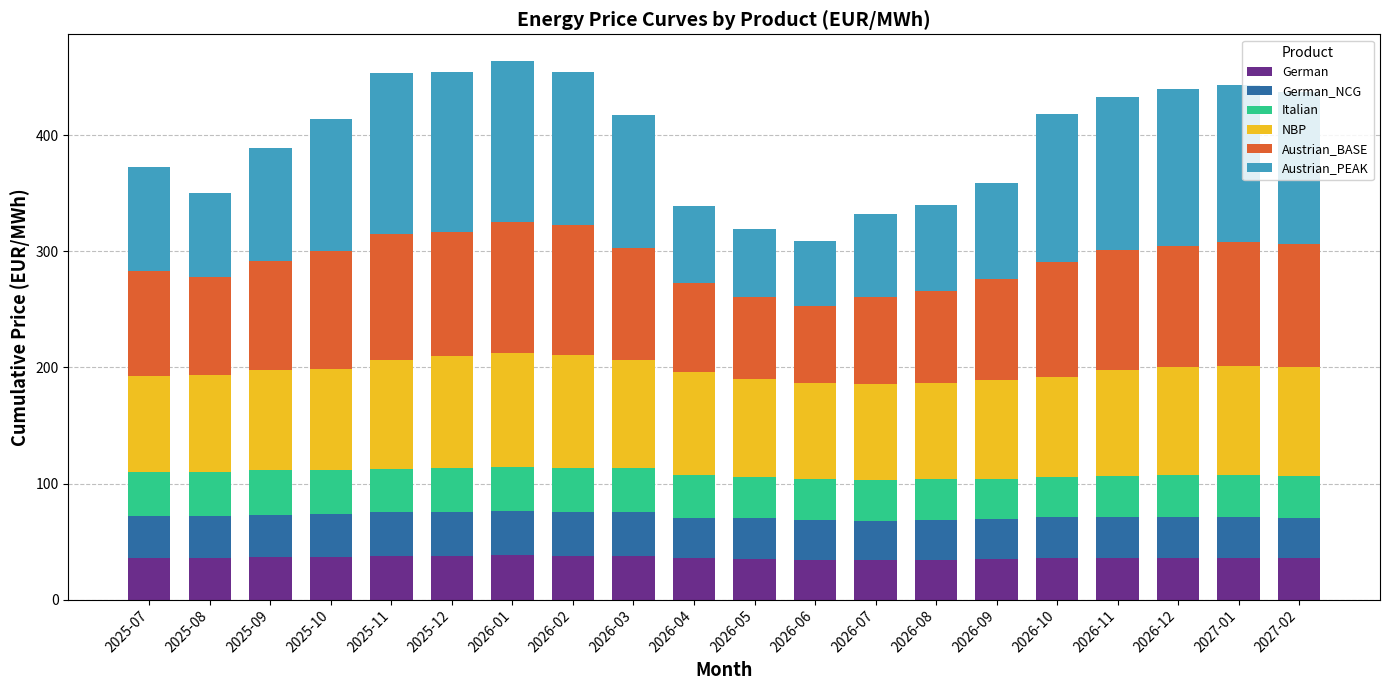

What is the difference between the second highest and minimum values in the German series?

3.8